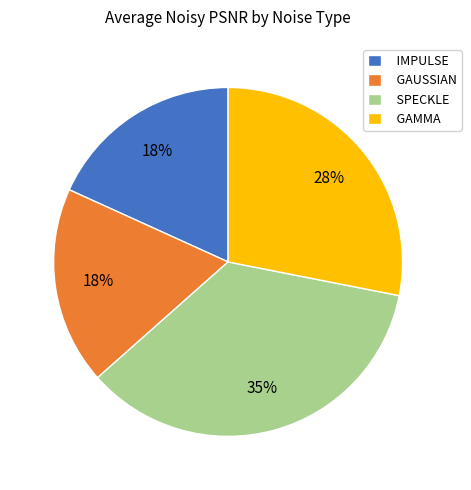

The GAUSSIAN slice represents 23% of the pie. True or false?

False